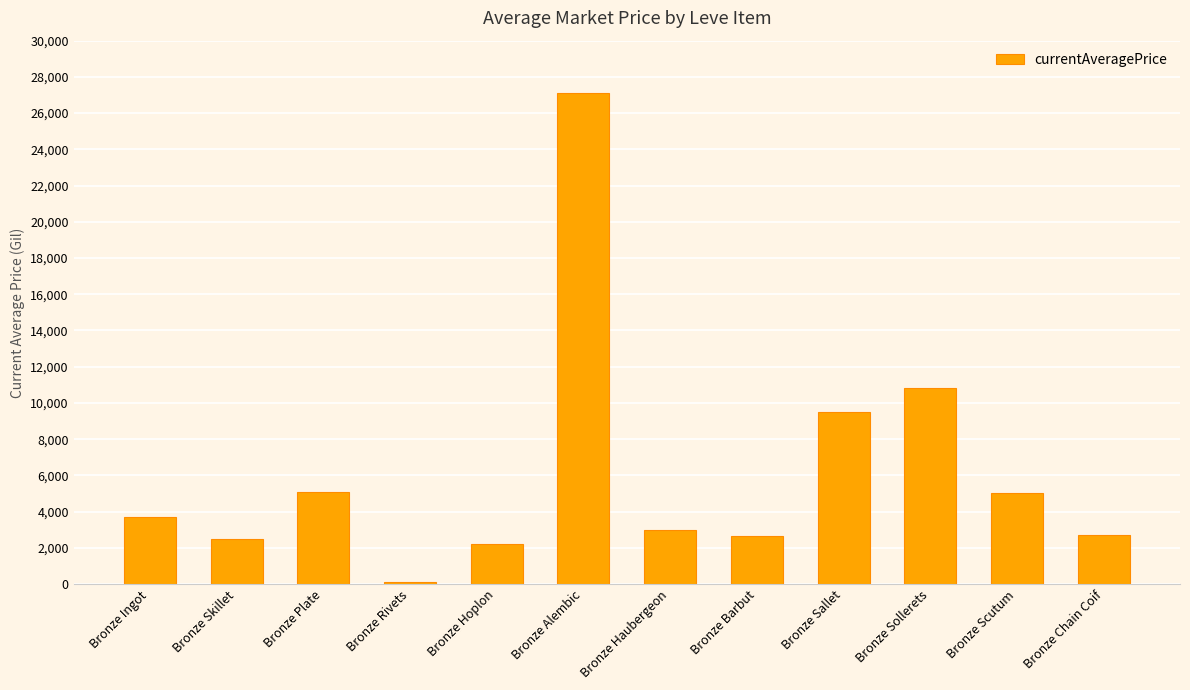

Which category has the highest value across all series?

Bronze Alembic